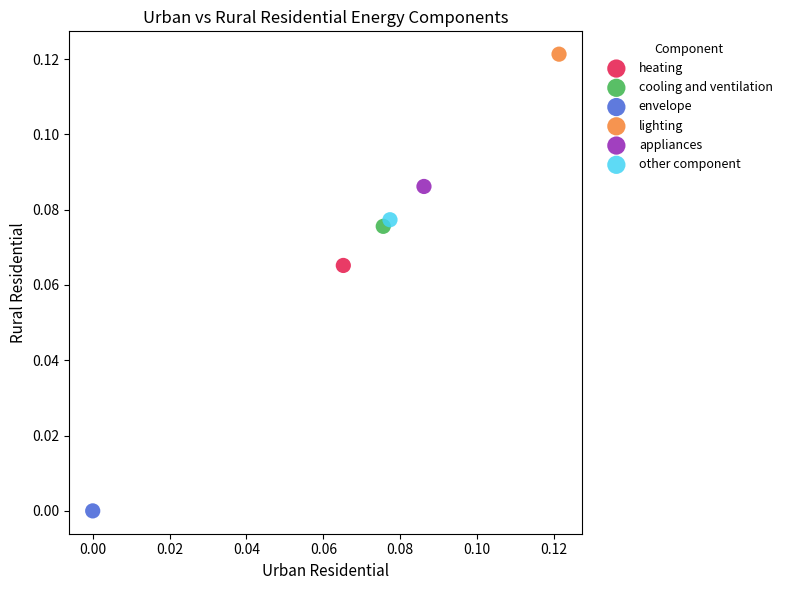

Which series contains the highest Y value?

lighting